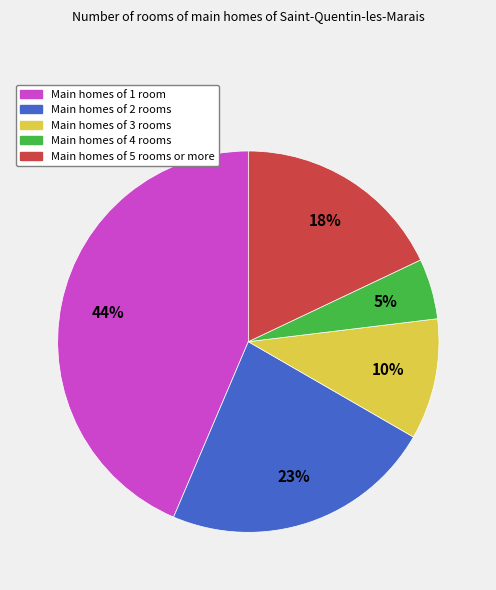

Is there a majority slice in this chart?

No